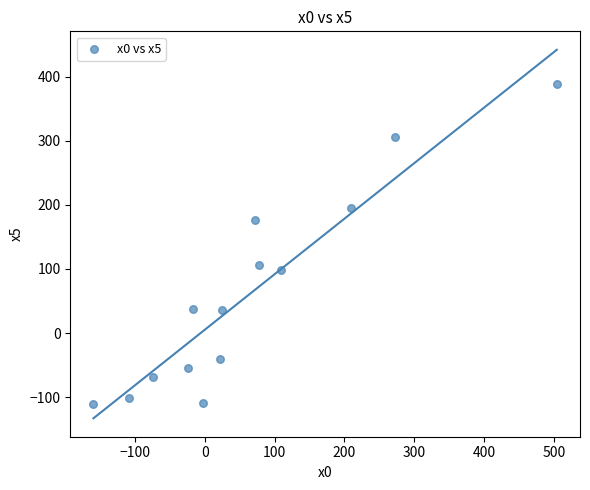

What is the range of Y values (max minus min)?

498.9